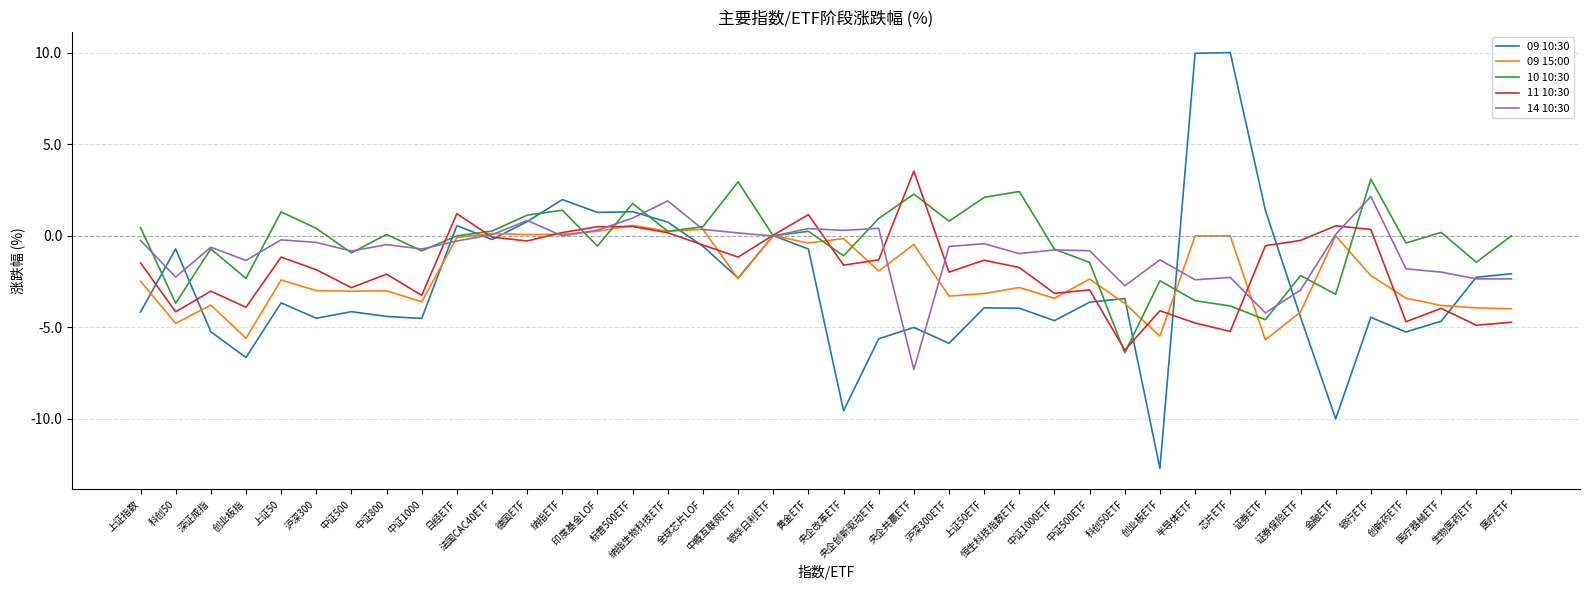

The value of 09 15:00 at 金融ETF is -2.8. True or false?

False